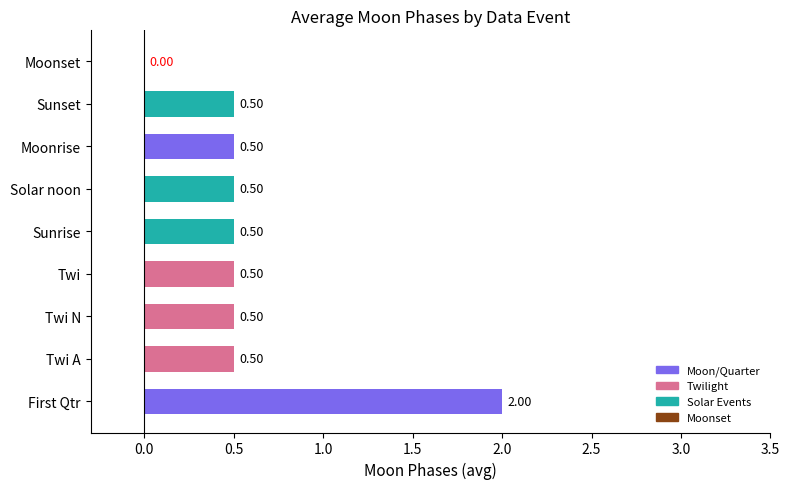

At which category does the chart reach its peak across all series?

First Qtr